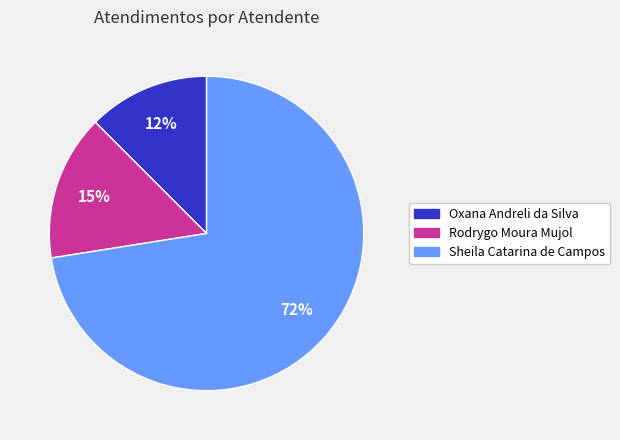

To the nearest percent, what is the average slice percentage?

33%